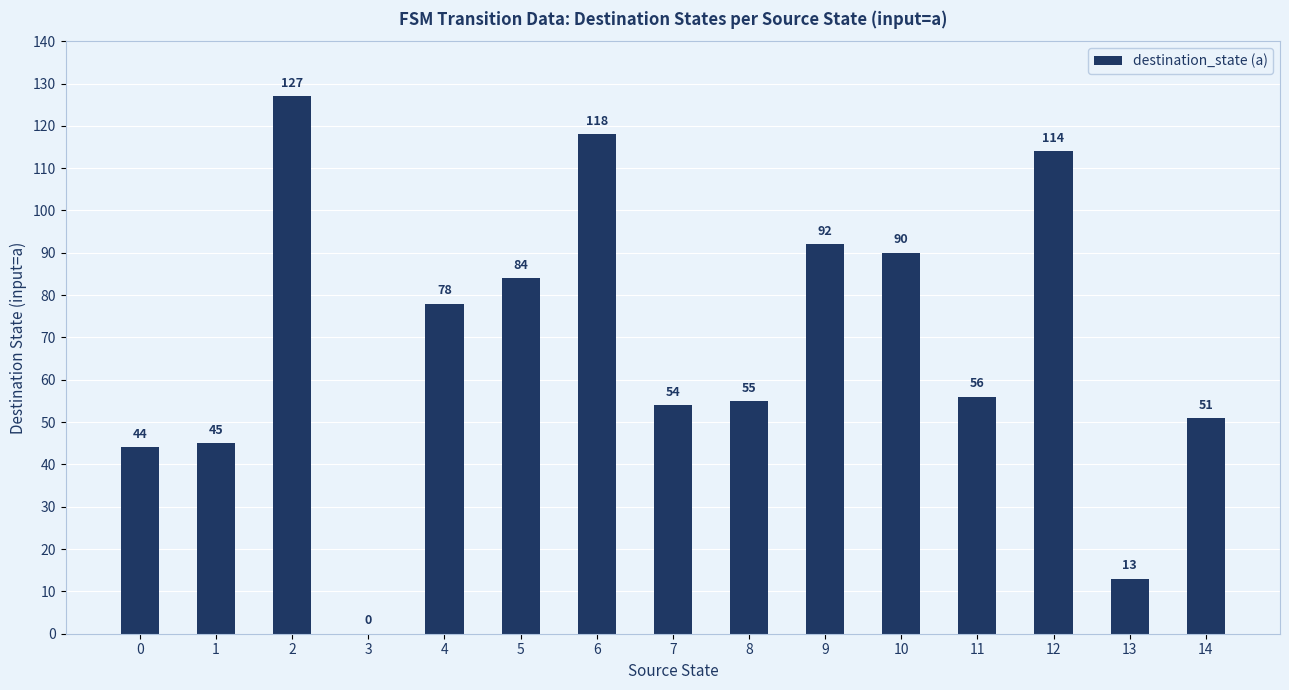

At which label is the value closest to 63?

11